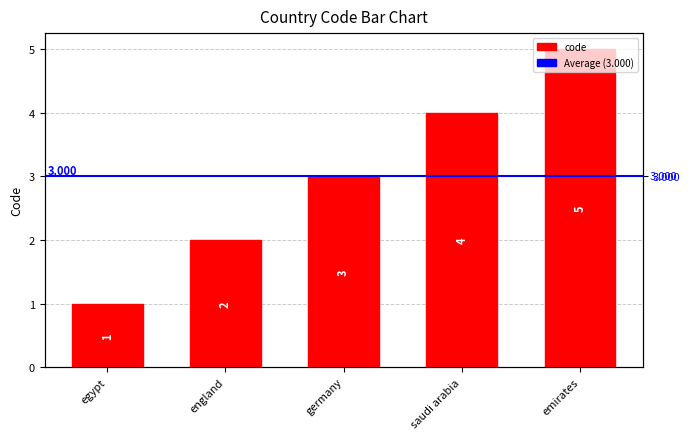

What is the sum of the values at emirates and england?

7